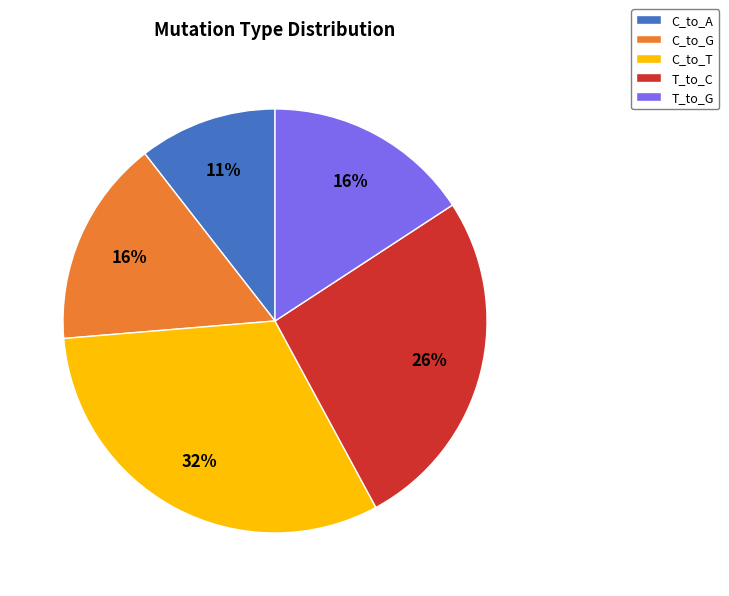

Does any single category account for the majority?

No